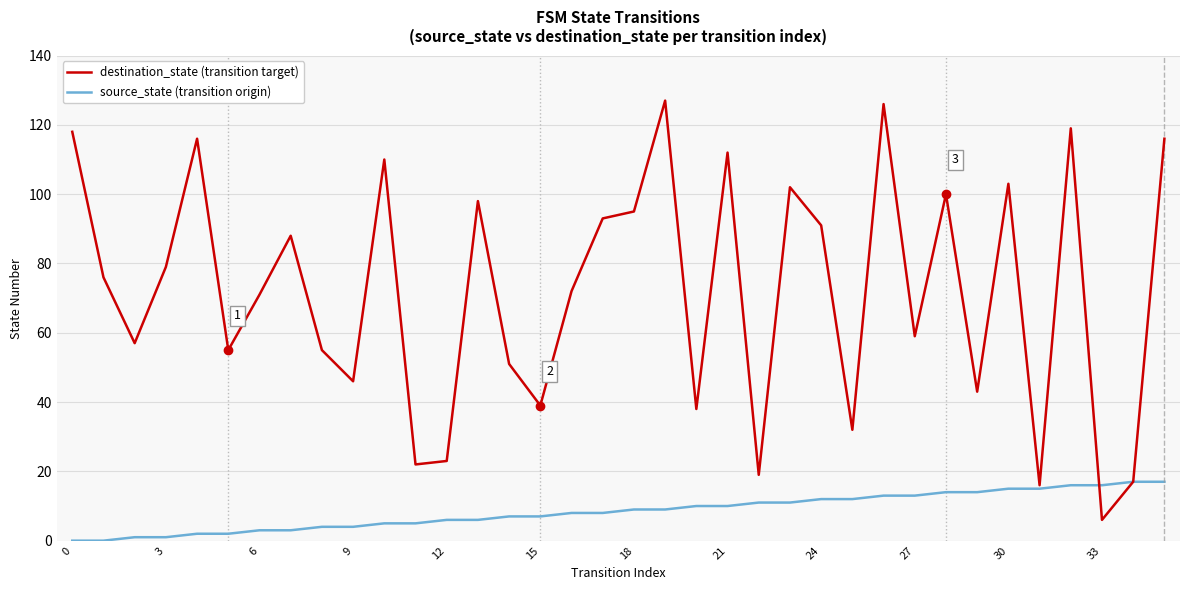

How many lines are shown in the chart?

2